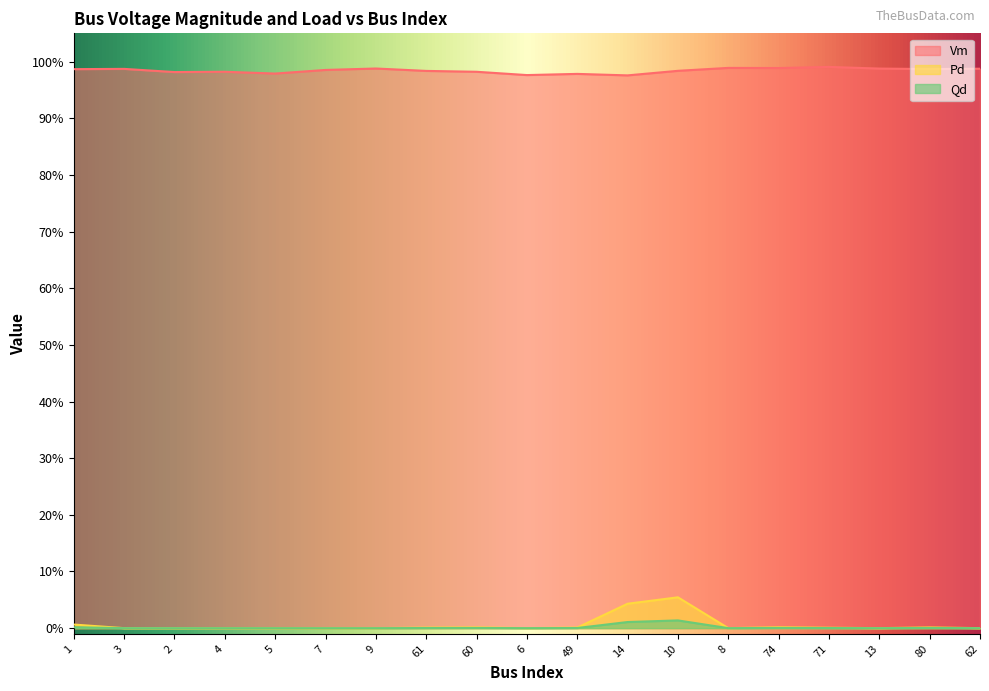

How many categories are shown in the chart?

19